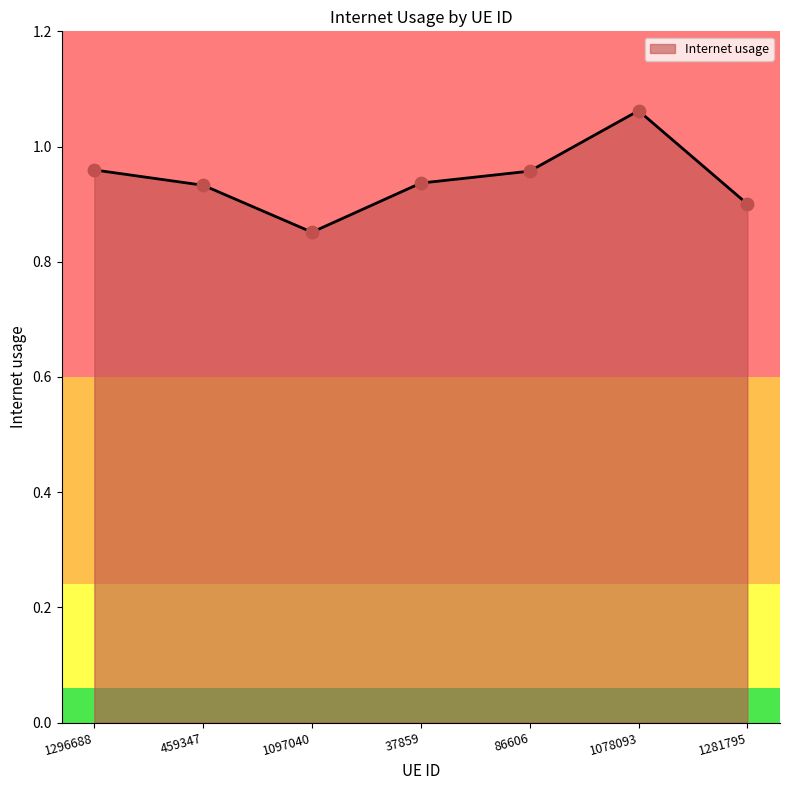

What is the change in value from 1097040 to 86606?

+0.1